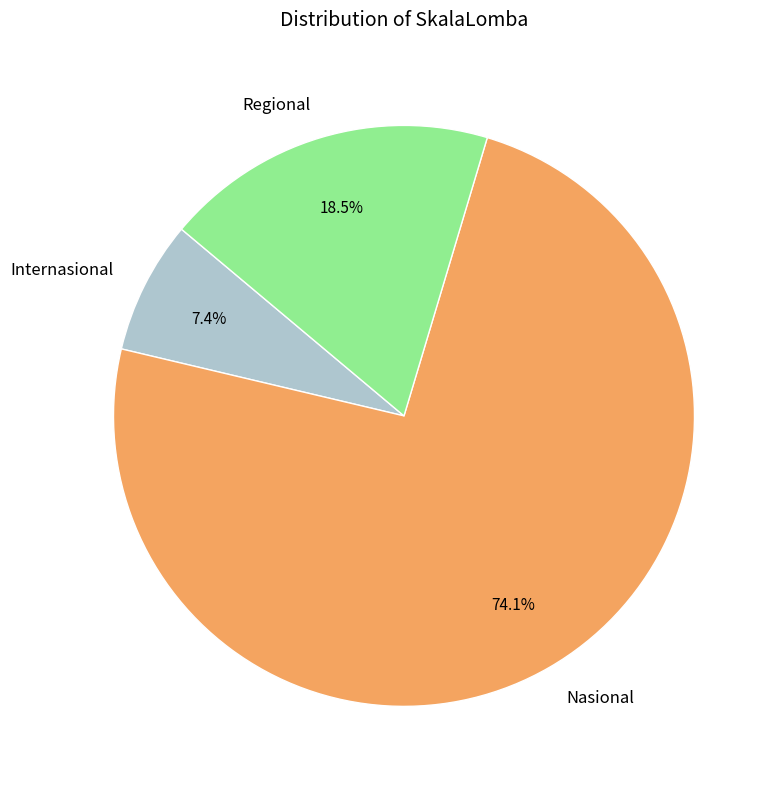

What is the largest slice in the pie chart?

Nasional